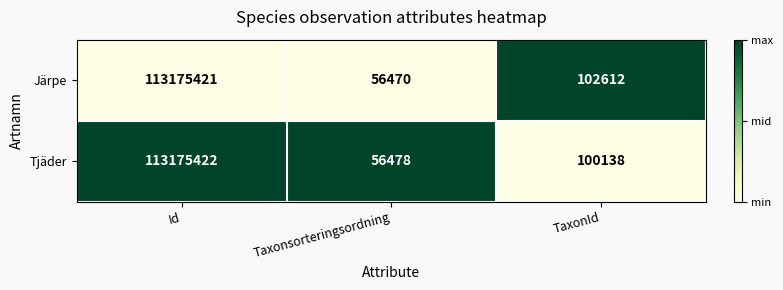

Count the number of data series in this chart.

2